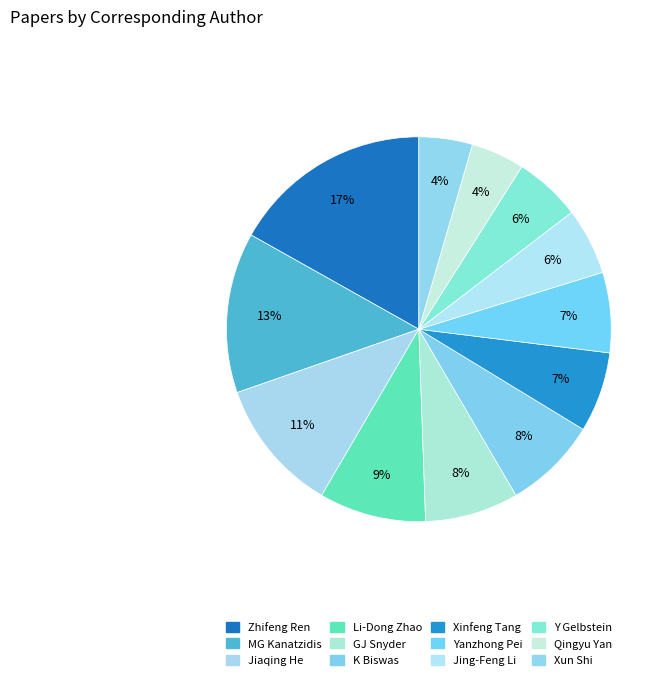

Approximately how many times larger is the value at Li-Dong Zhao compared to Yanzhong Pei?

1.3